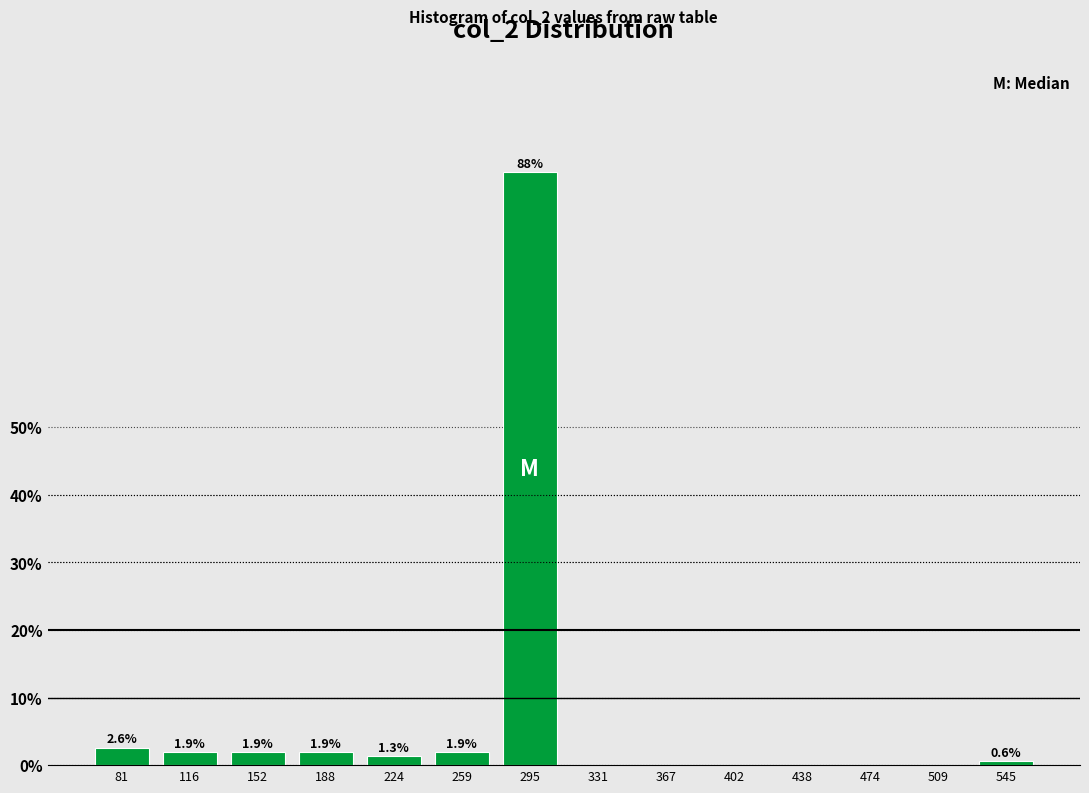

Reading left to right, extract all data points from this chart.

81=2.6	116=1.9	152=1.9	188=1.9	224=1.3	259=1.9	295=87.7	331=0.0	367=0.0	402=0.0	438=0.0	474=0.0	509=0.0	545=0.6